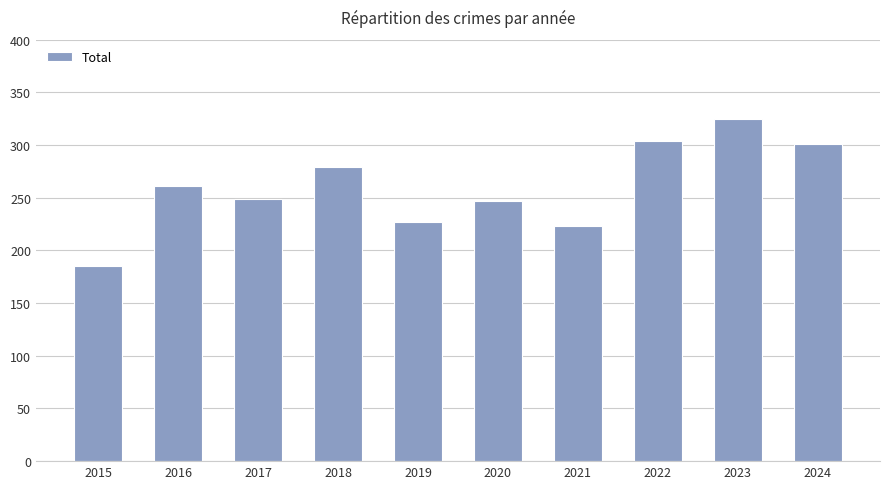

Between 2022 and 2020, which is larger?

2022